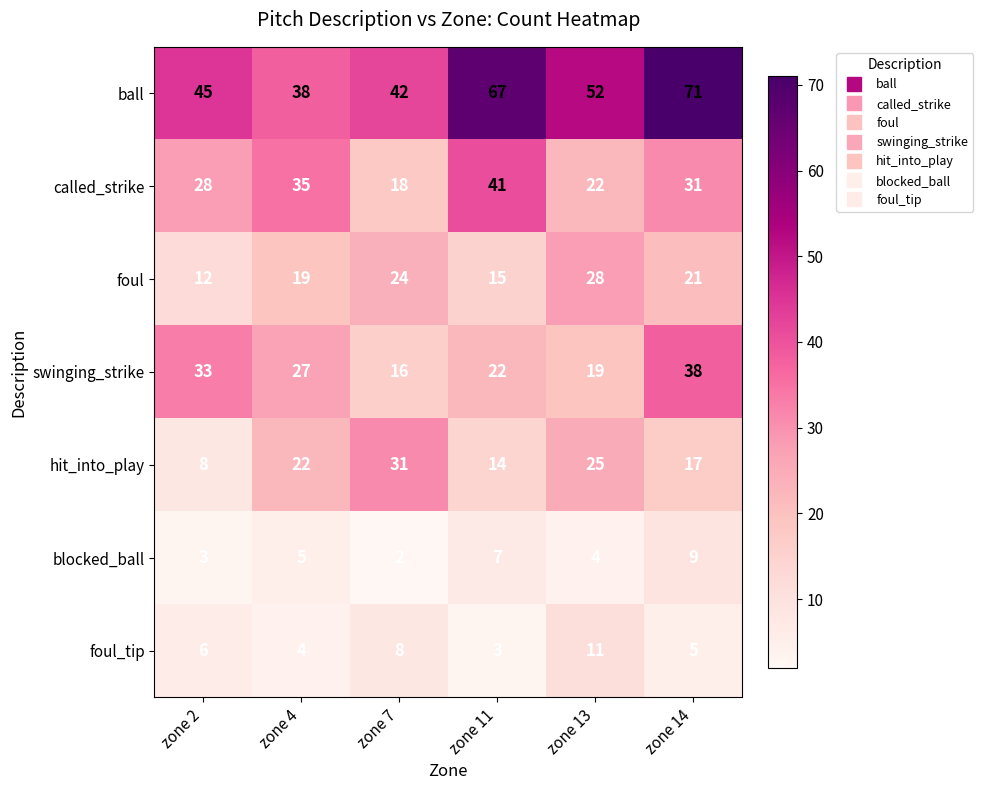

What is the average value of the foul series?

20